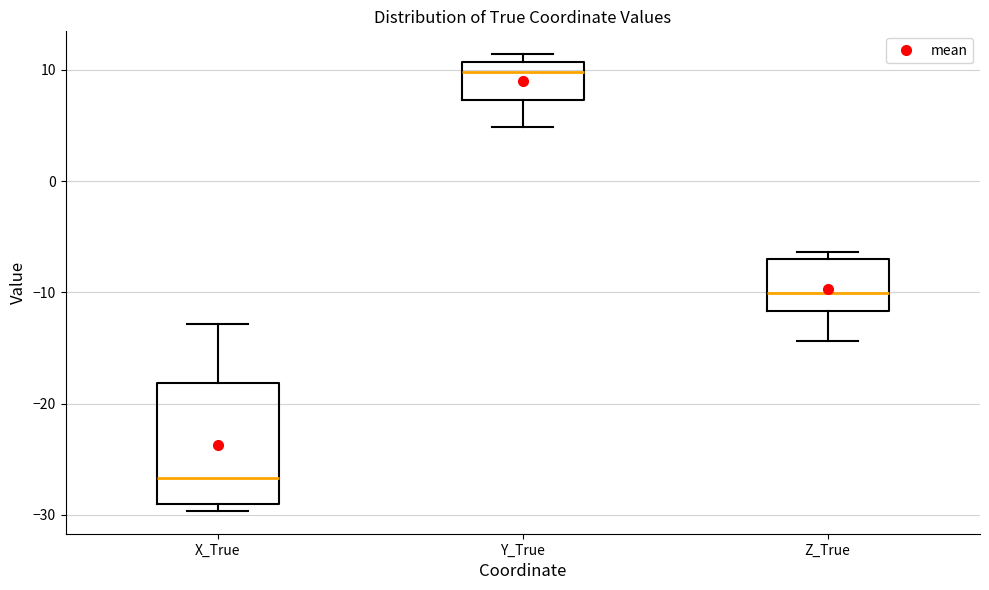

Which box has the lowest median line?

X_True